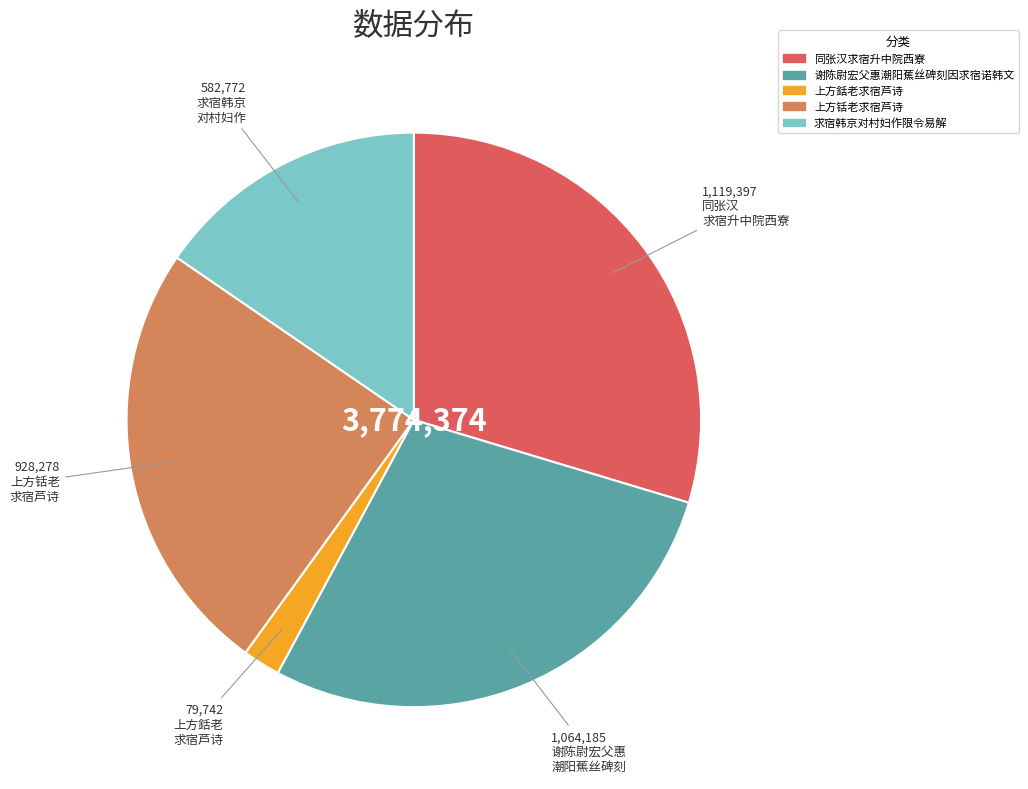

Do 求宿韩京对村妇作限令易解 and 上方銛老求宿芦诗 together represent more than half of the pie?

No